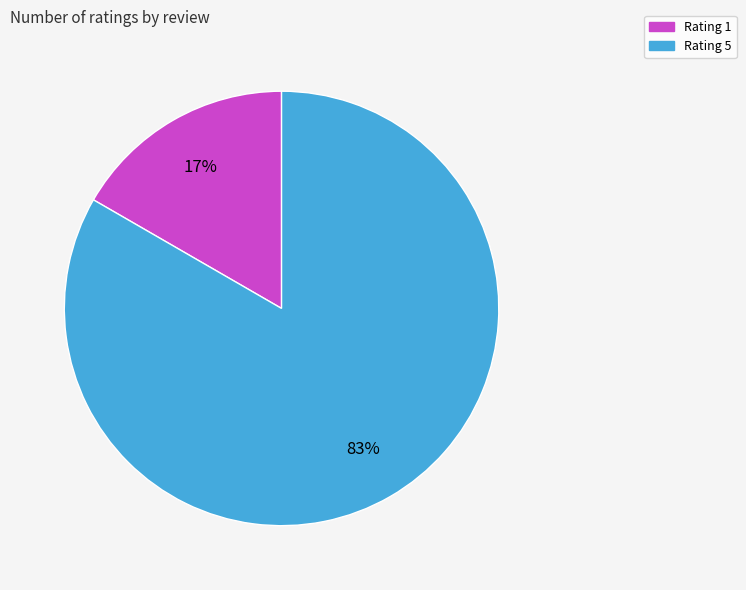

What is the majority slice?

Rating 5